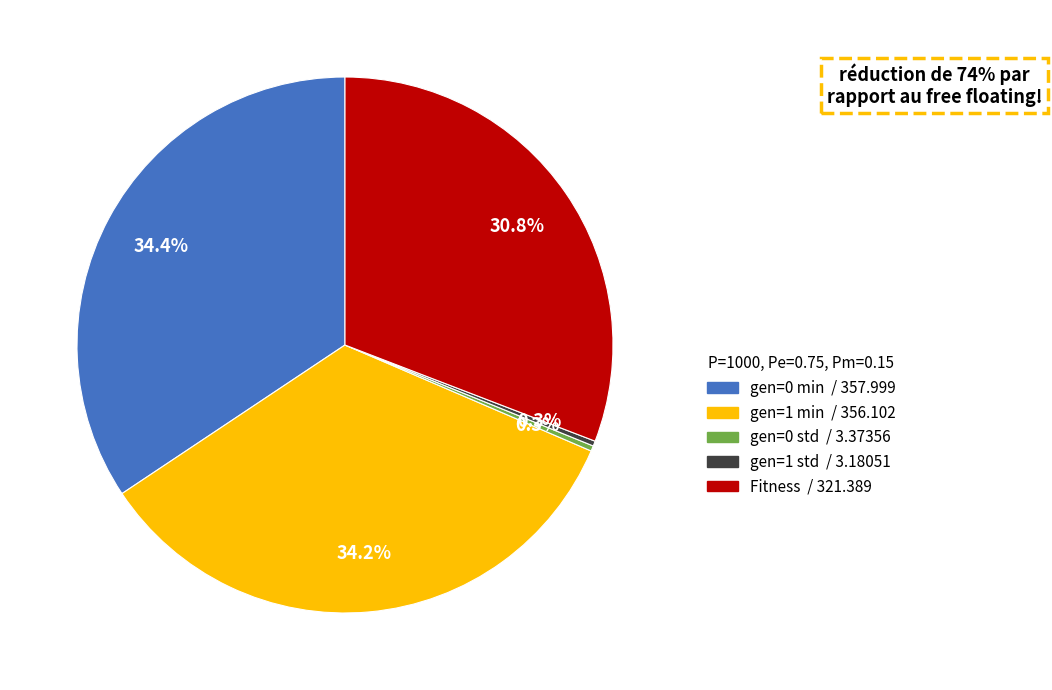

Is the sum of gen=0 std and gen=0 min greater than half?

No